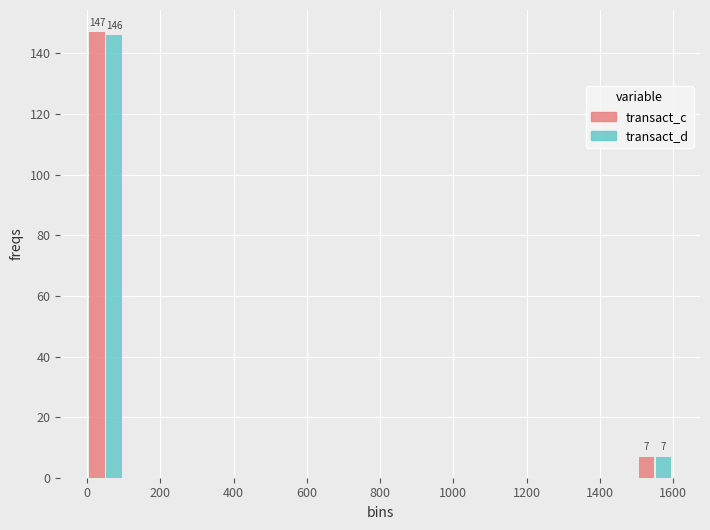

In the transact_c series, which range on the x-axis has the tallest bar?

0 to 100